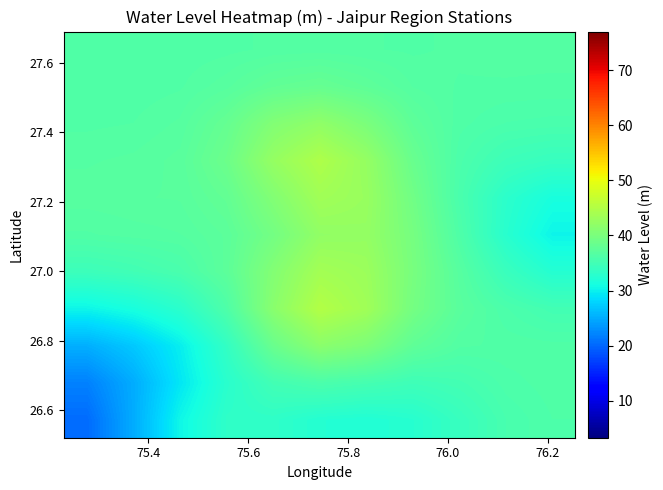

What is the minimum value shown in the chart?

20.4